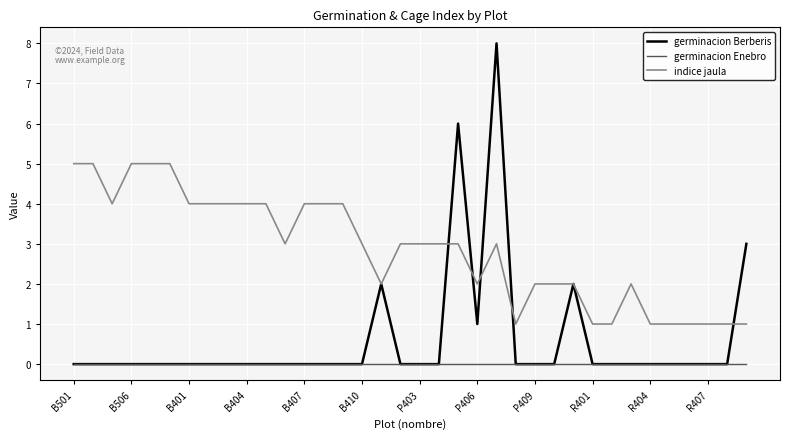

Which series has the largest total across all categories?

indice jaula